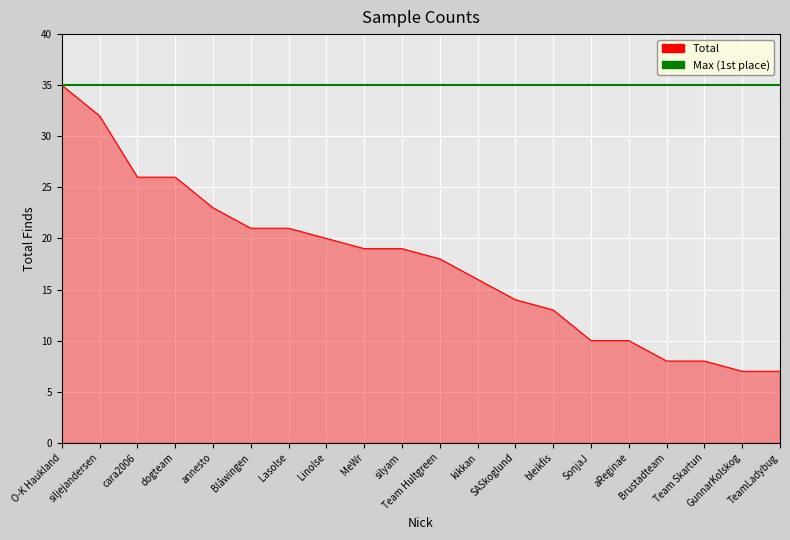

Rank the series at Lasolse from lowest to highest value.

Total, Max (1st place)